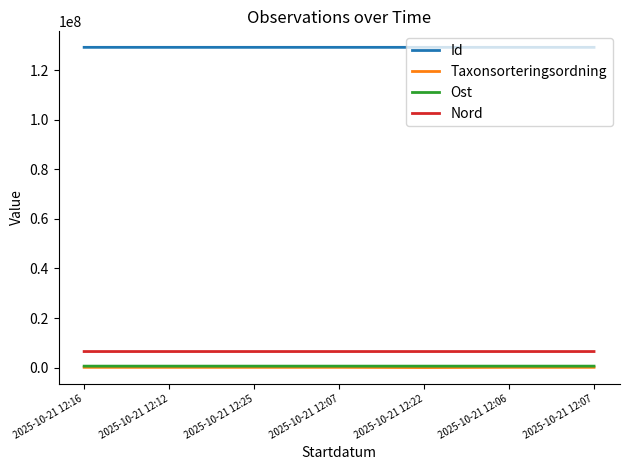

At which label is Id closest to 129242286?

2025-10-21 12:07